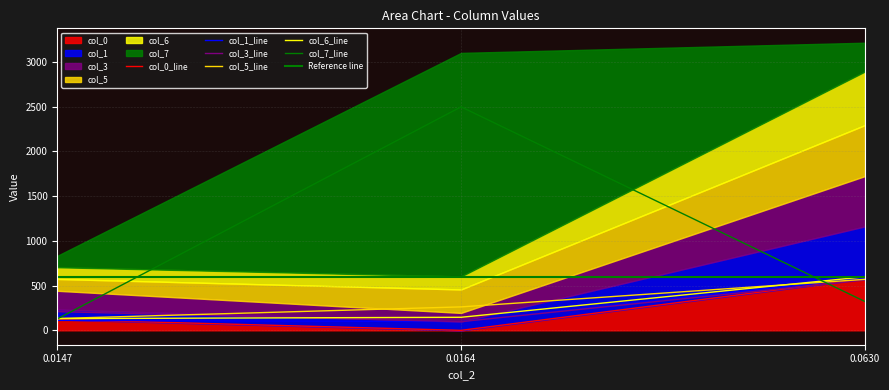

How many distinct data groups are displayed?

6